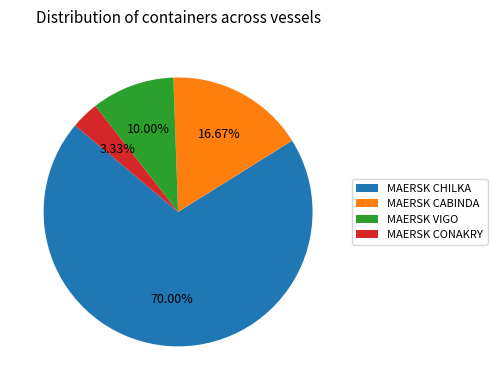

Which slice is the largest?

MAERSK CHILKA